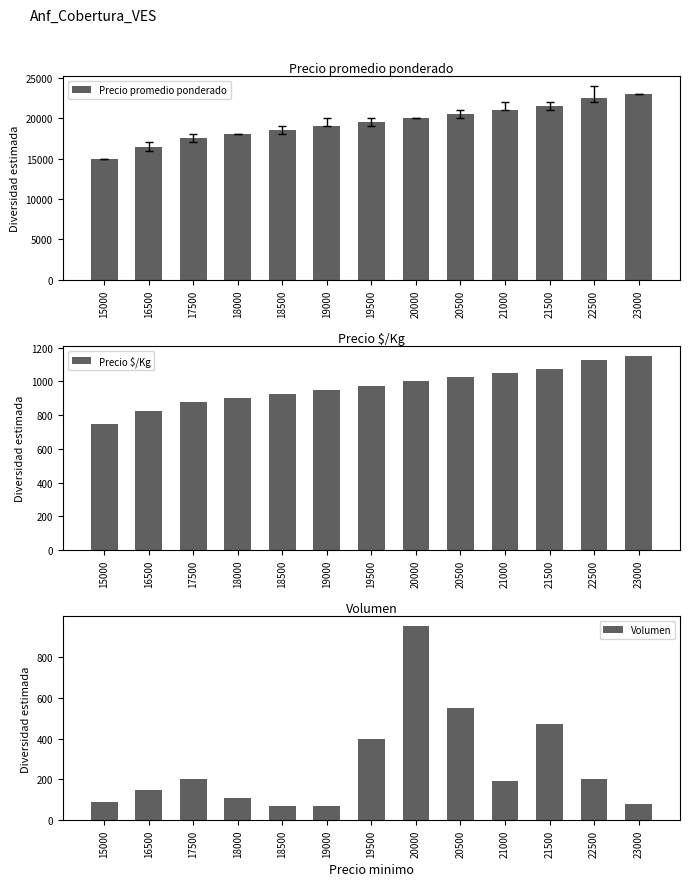

What are all the series names shown in the legend?

Precio promedio ponderado, Precio $/Kg, Volumen